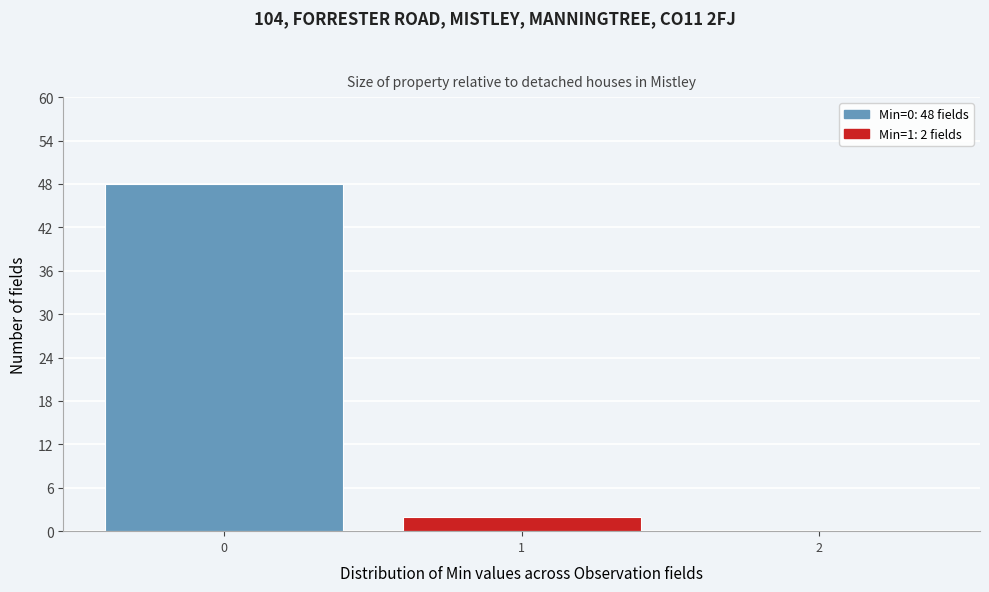

Reading left to right, extract all data points from this chart.

0=48	1=2	2=0